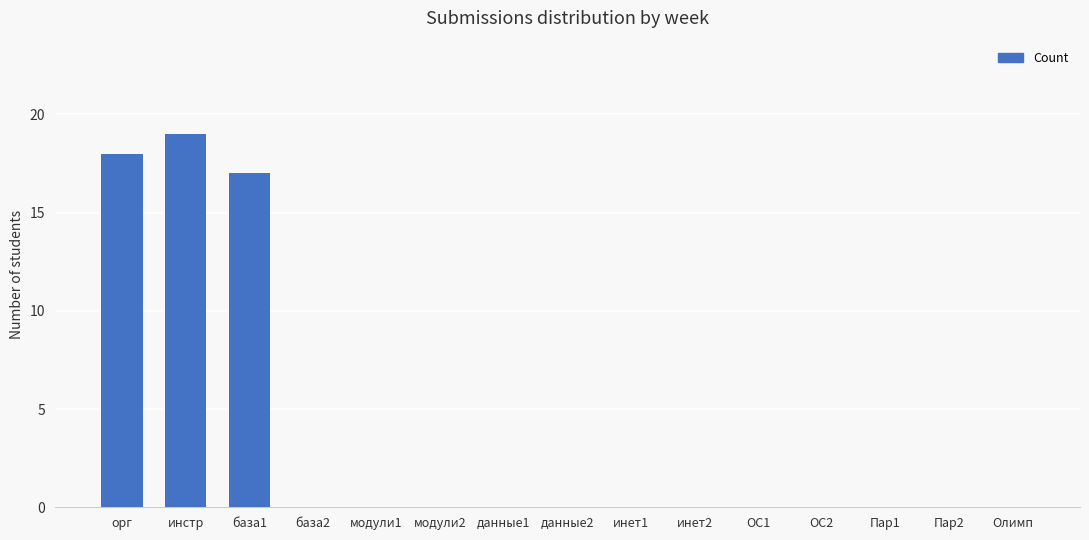

What is the change in value from инстр to база2?

-19